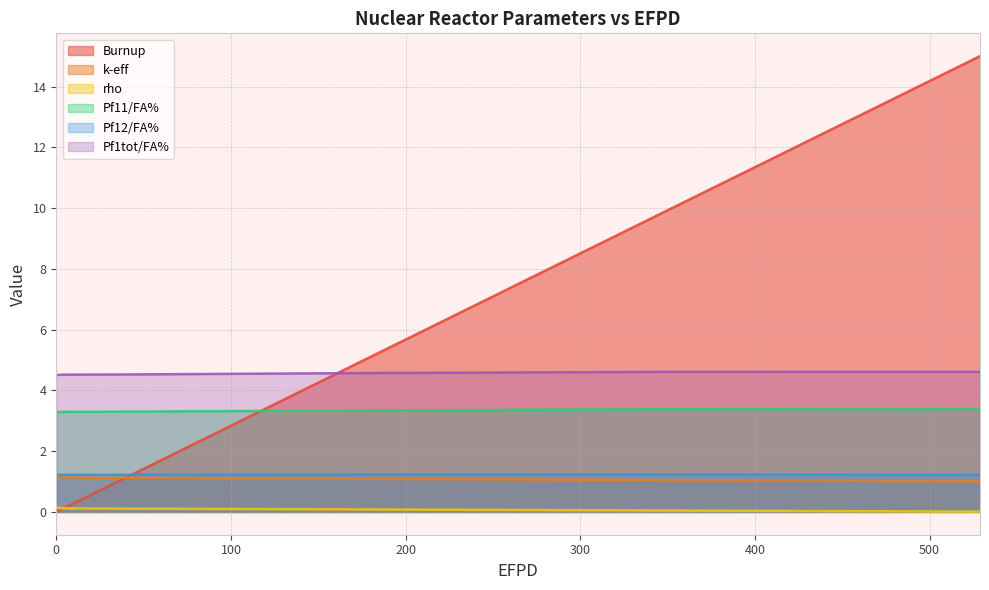

Count the Pf12/FA% values in the range 1 to 2.

6